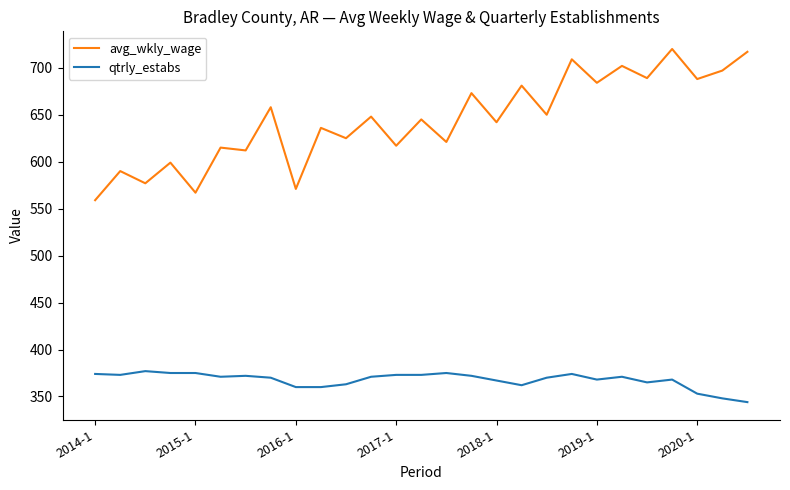

True or false: qtrly_estabs and avg_wkly_wage cross at least once.

False